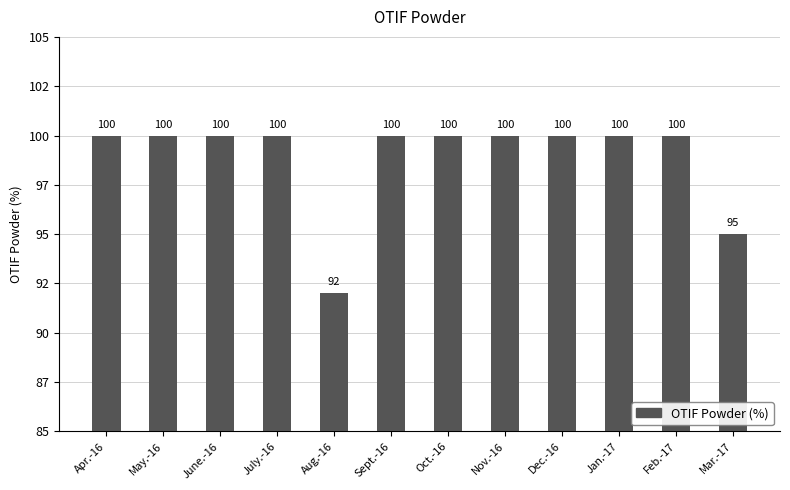

Does the chart contain any negative values?

No